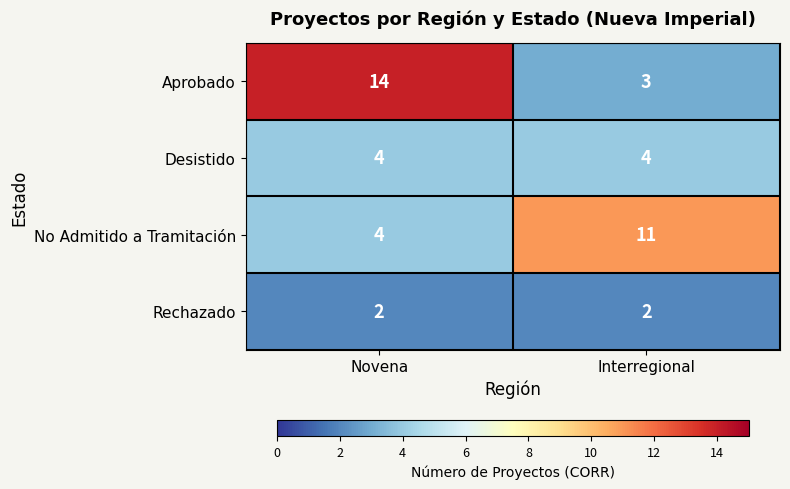

Between Novena and Interregional, which series saw the biggest shift?

Aprobado